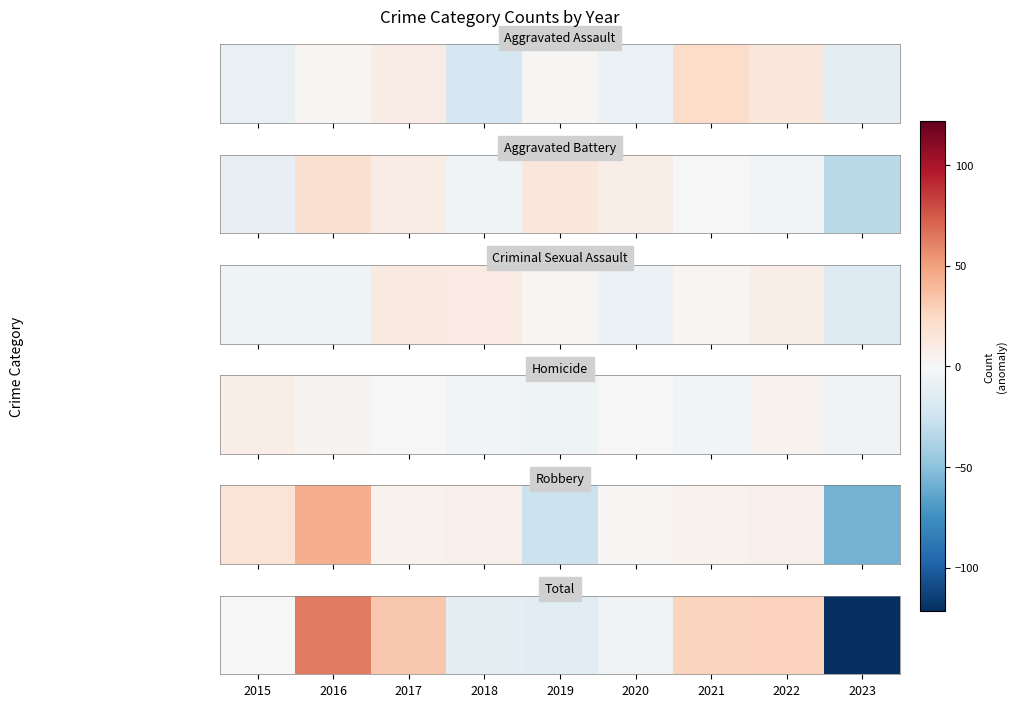

How many categories are shown in the chart?

9